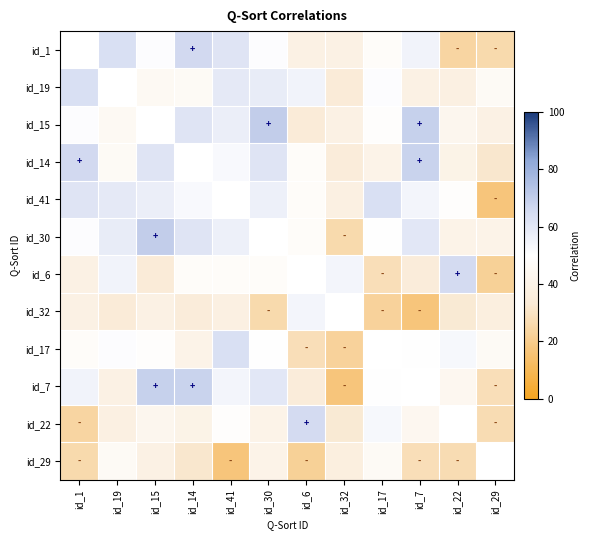

What is the sum of the id_19 values at id_6 and id_17?

106.0